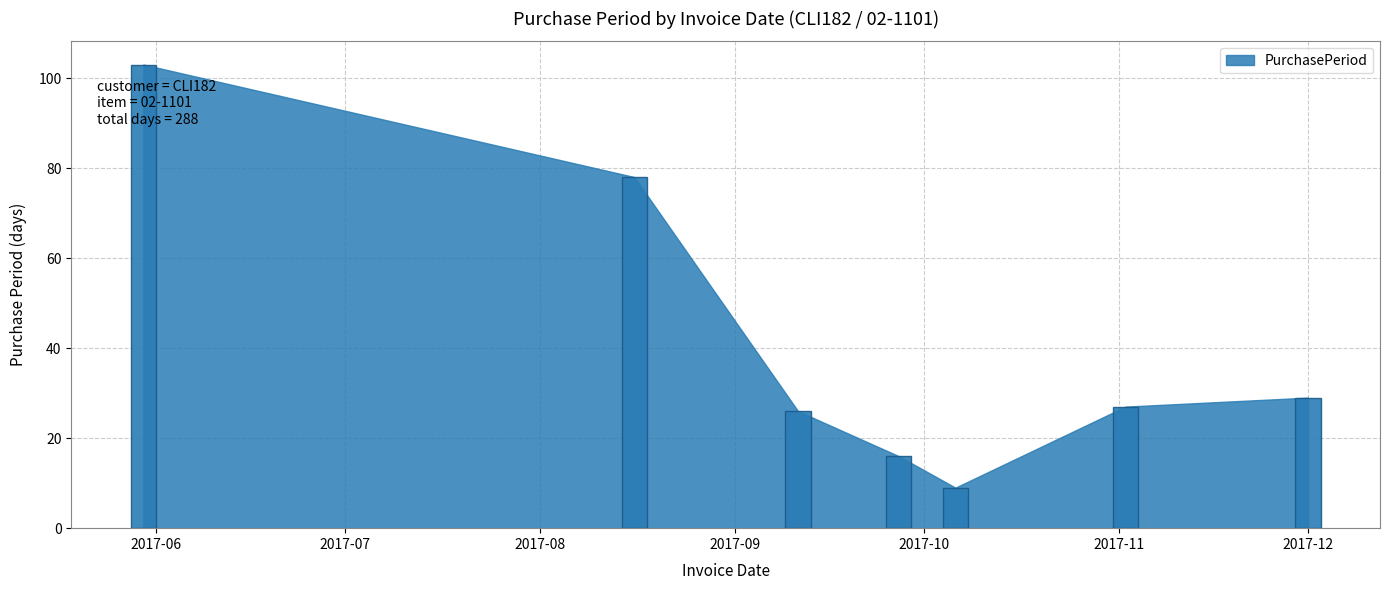

What is the minimum value shown in the chart?

9